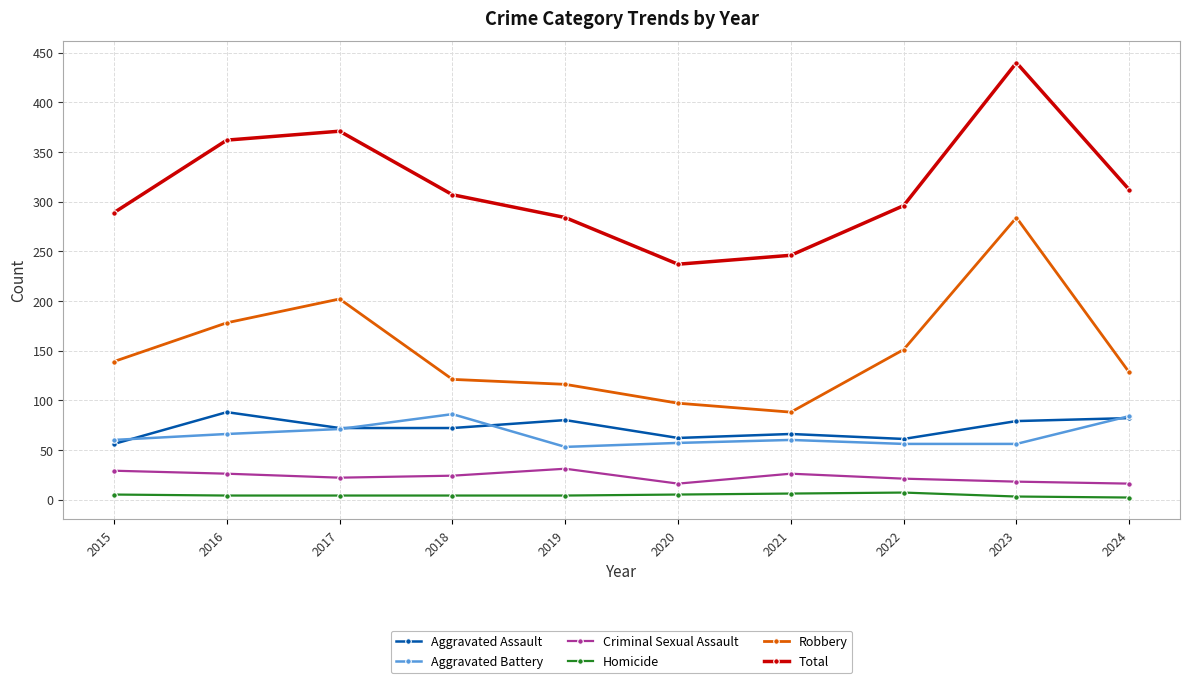

What are all the series names shown in the legend?

Aggravated Assault, Aggravated Battery, Criminal Sexual Assault, Homicide, Robbery, Total